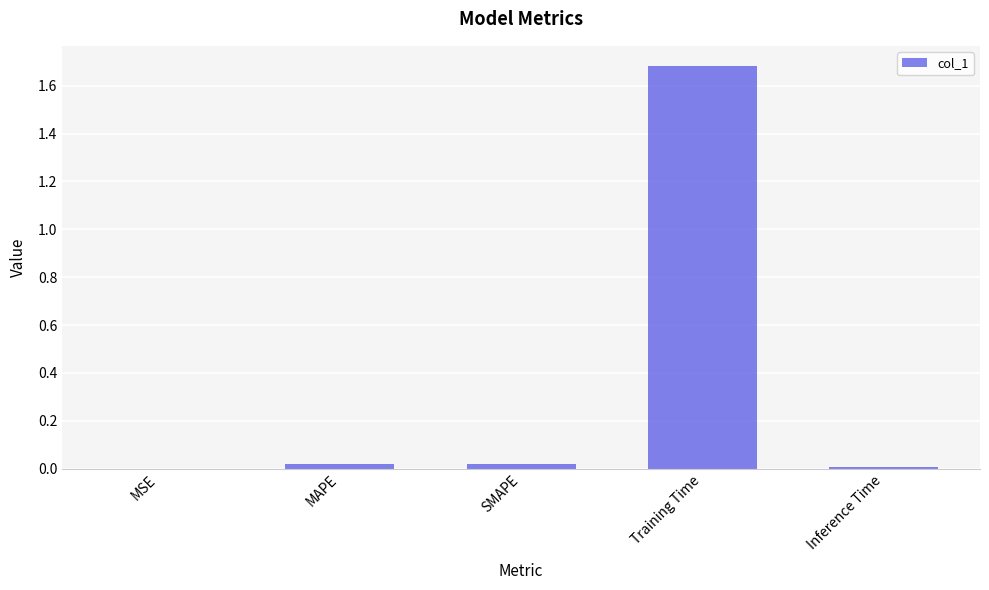

Which has a higher value, SMAPE or Training Time?

Training Time